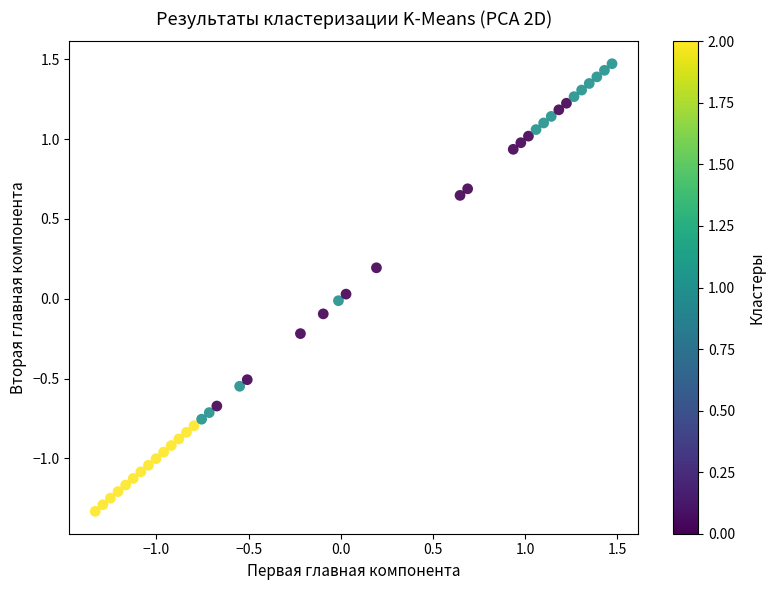

What is the range of X values (max minus min)?

2.8